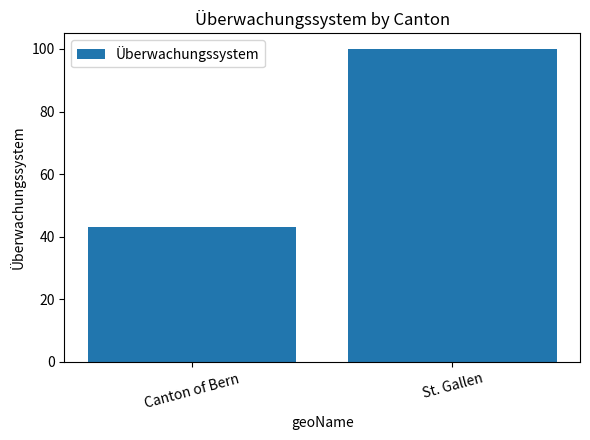

Does the chart contain any negative values?

No